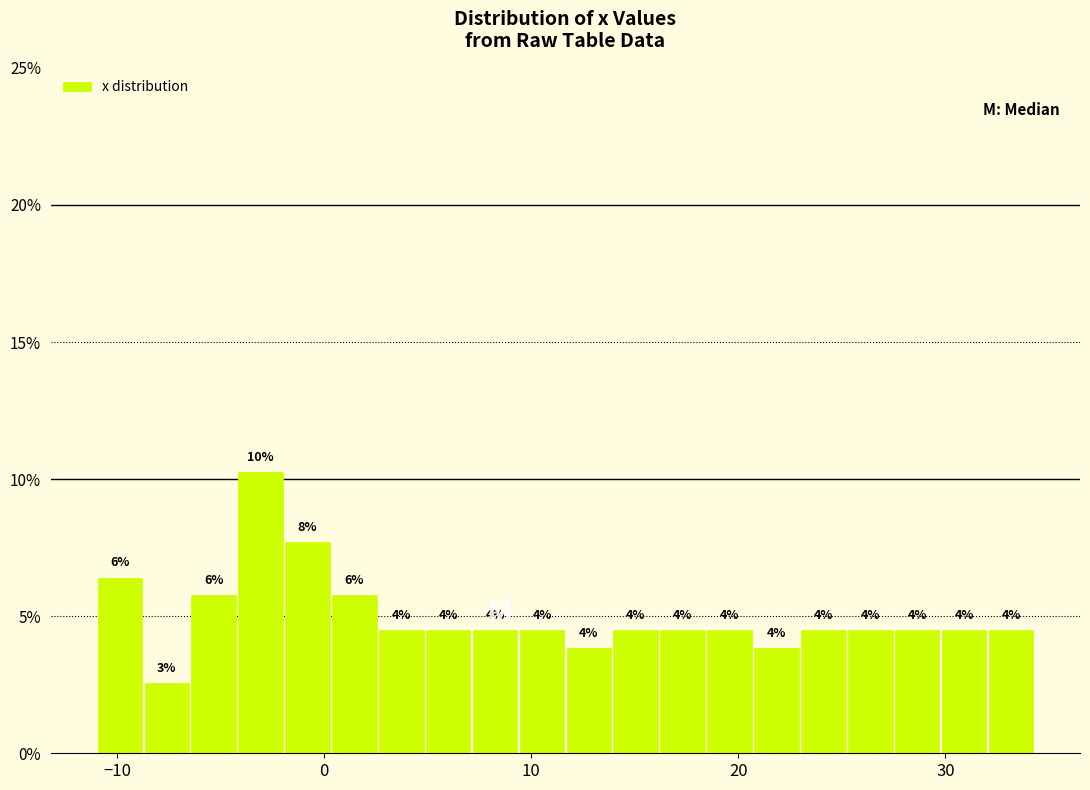

Around what value on the x-axis is the tallest bar? Give the approximate position of its centre, as read against the axis.

-3